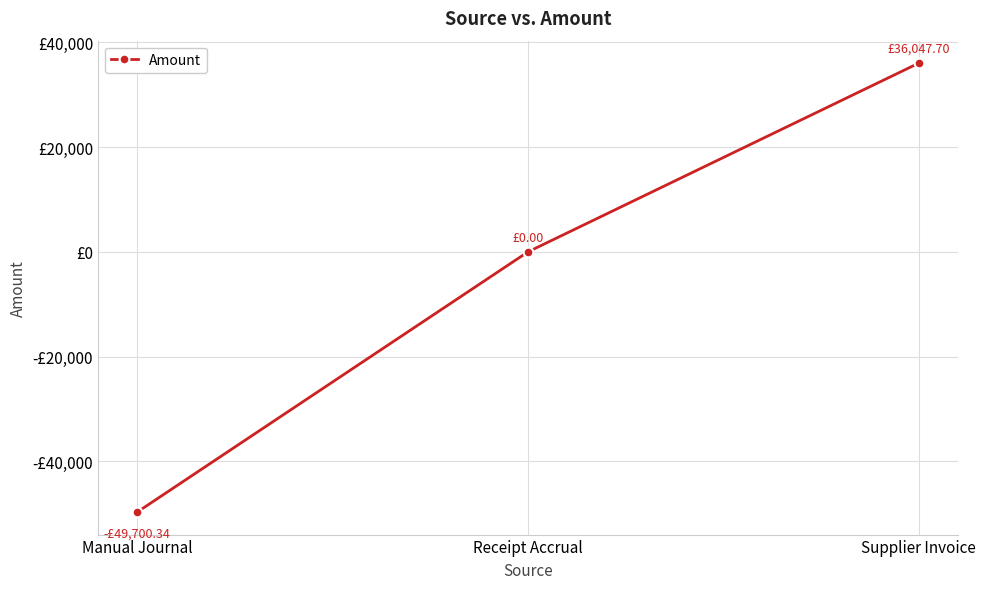

Is it true that the value at Manual Journal is -49700.3?

True